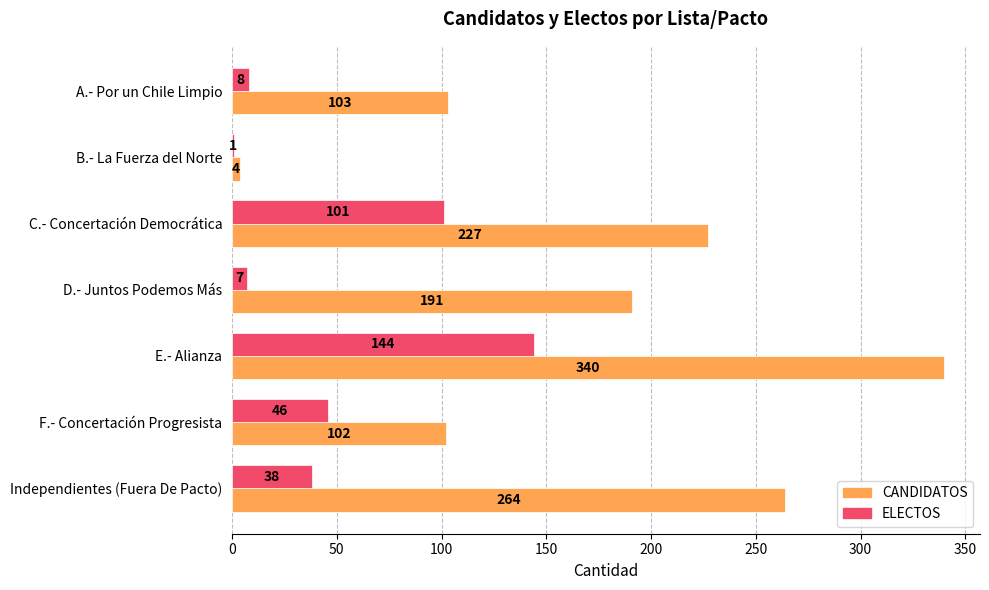

What is the maximum value shown in the chart?

340